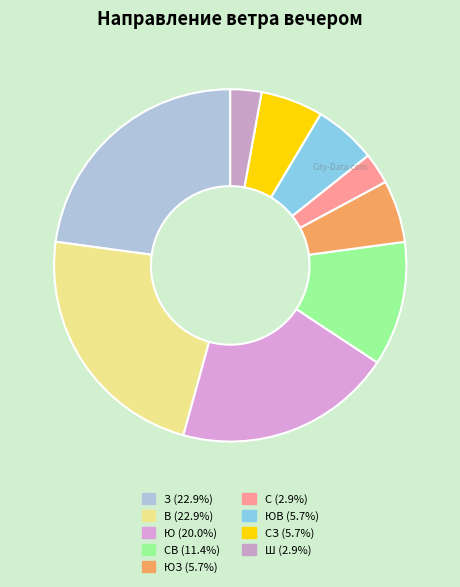

Count the number of slices in the pie.

9